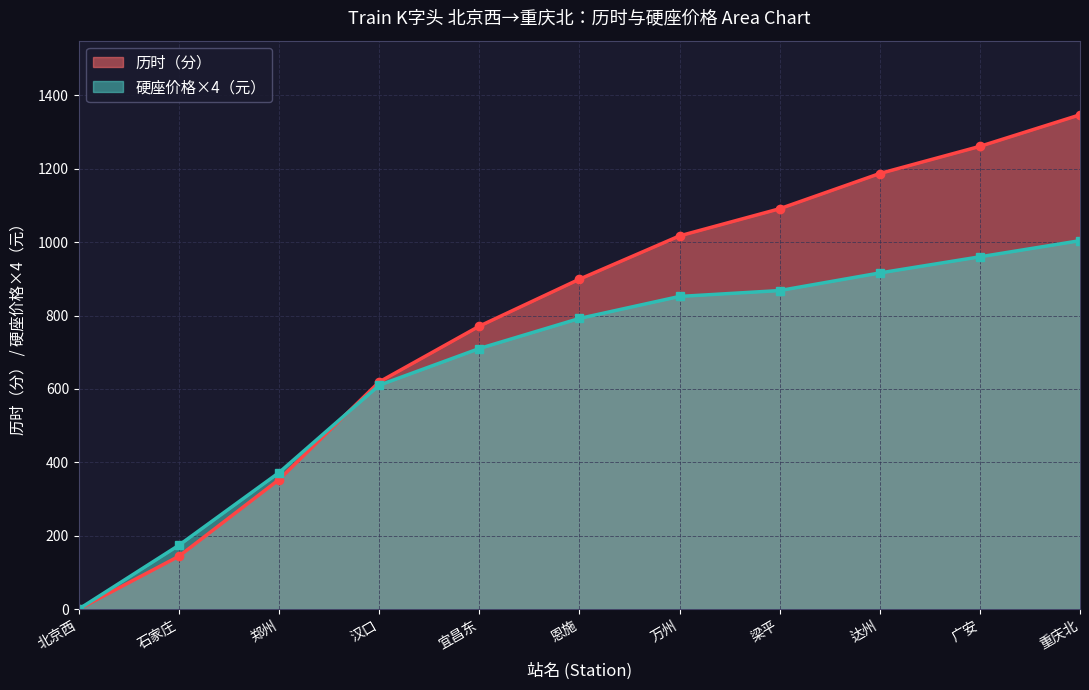

Which label corresponds to the smallest value in the chart?

北京西